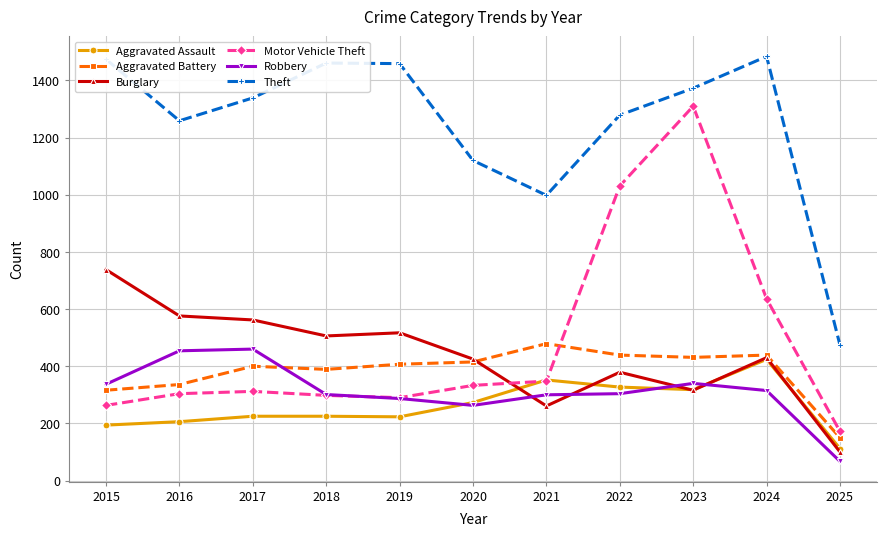

Which series has the largest total across all categories?

Theft